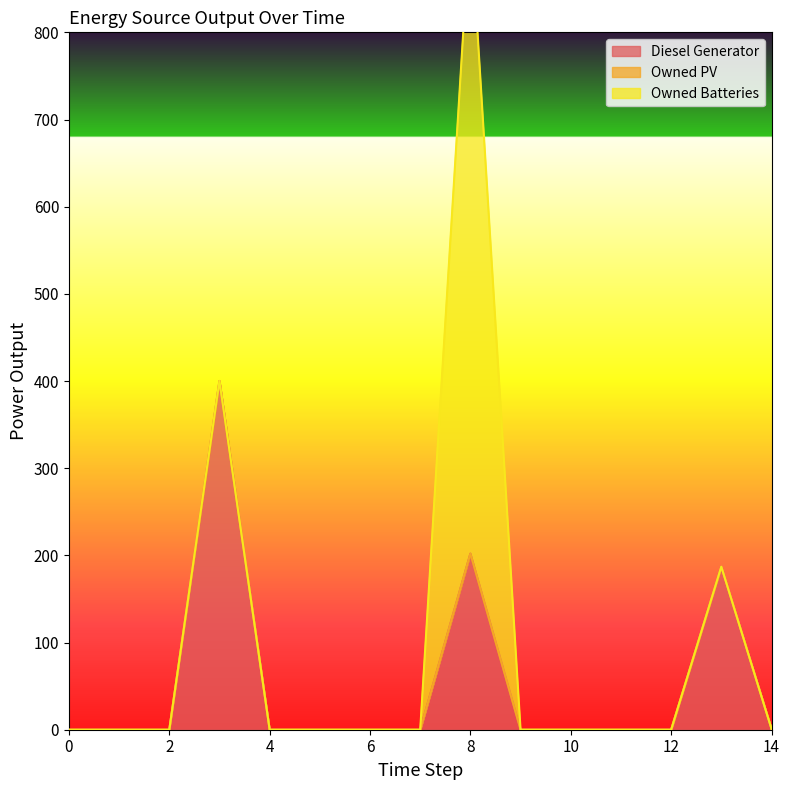

Which series has the largest range (max minus min)?

Owned Batteries